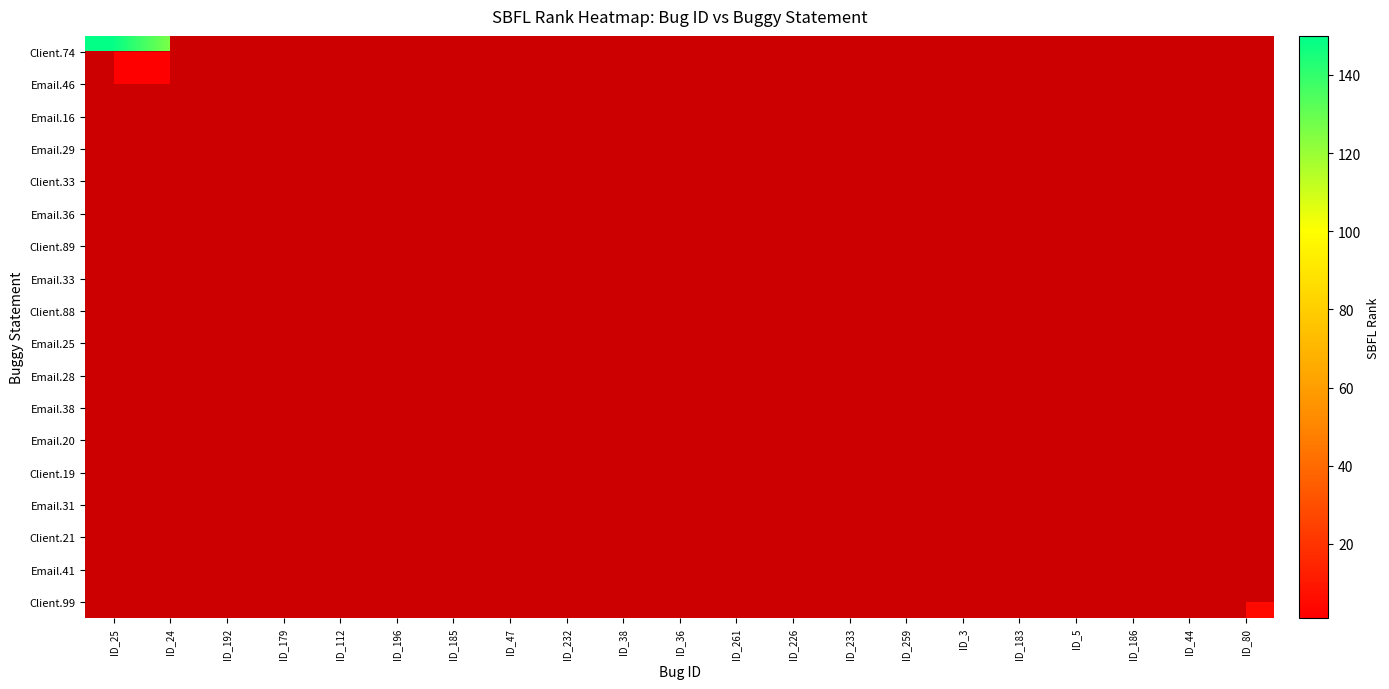

What is the maximum value shown in the chart?

149.0